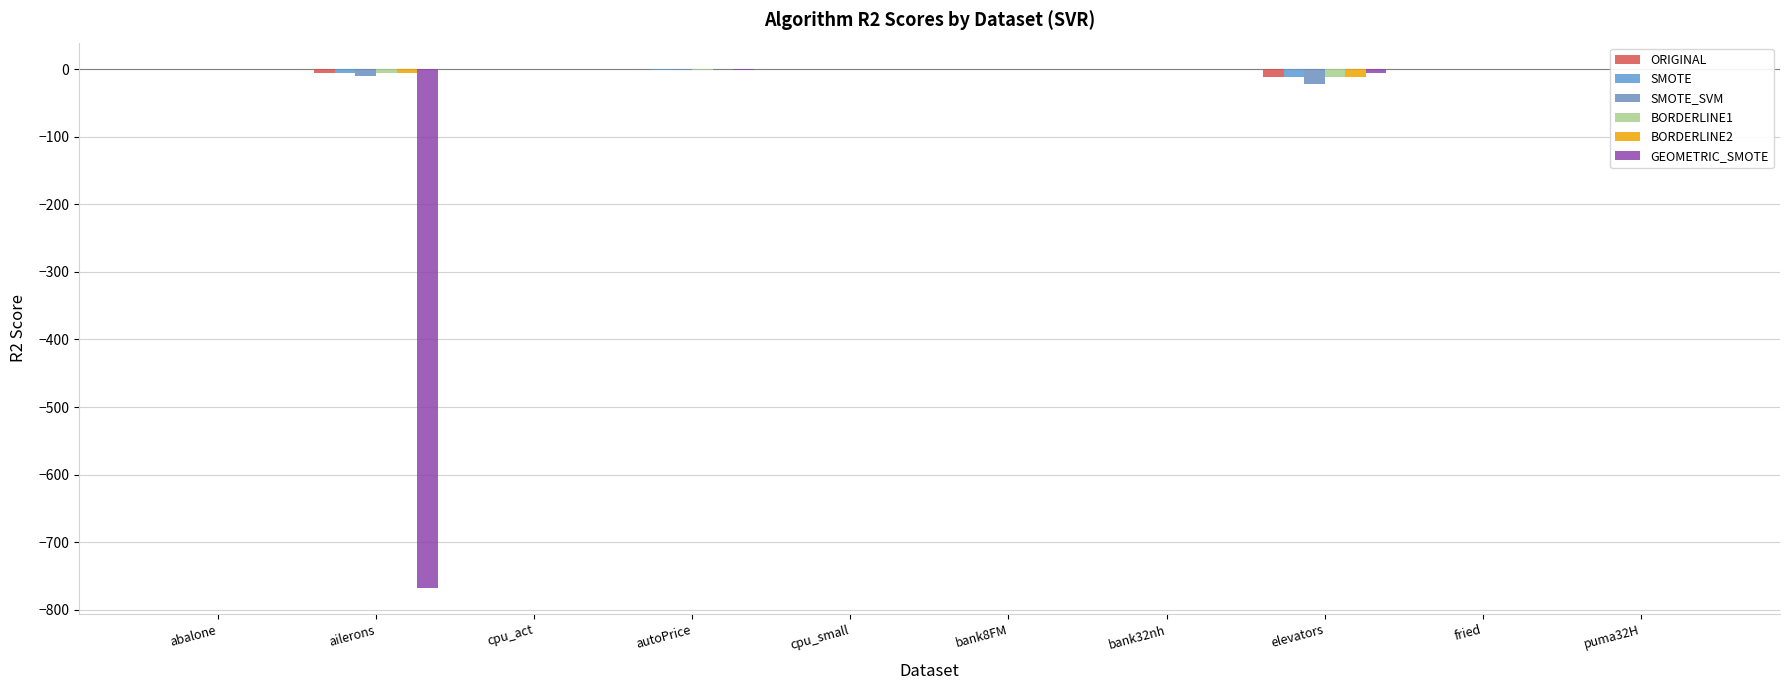

How many categories are shown in the chart?

10